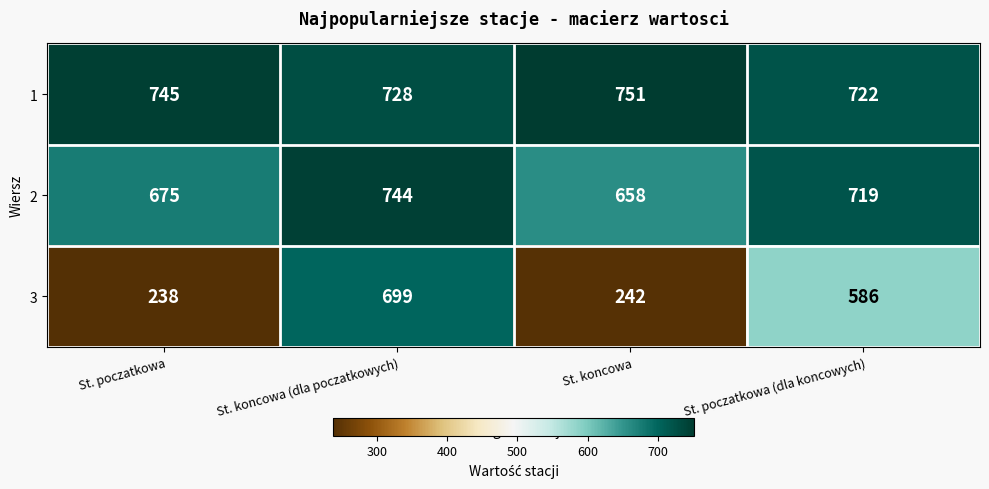

What is the sum of the 2 values at St. poczatkowa and St. koncowa (dla poczatkowych)?

1419